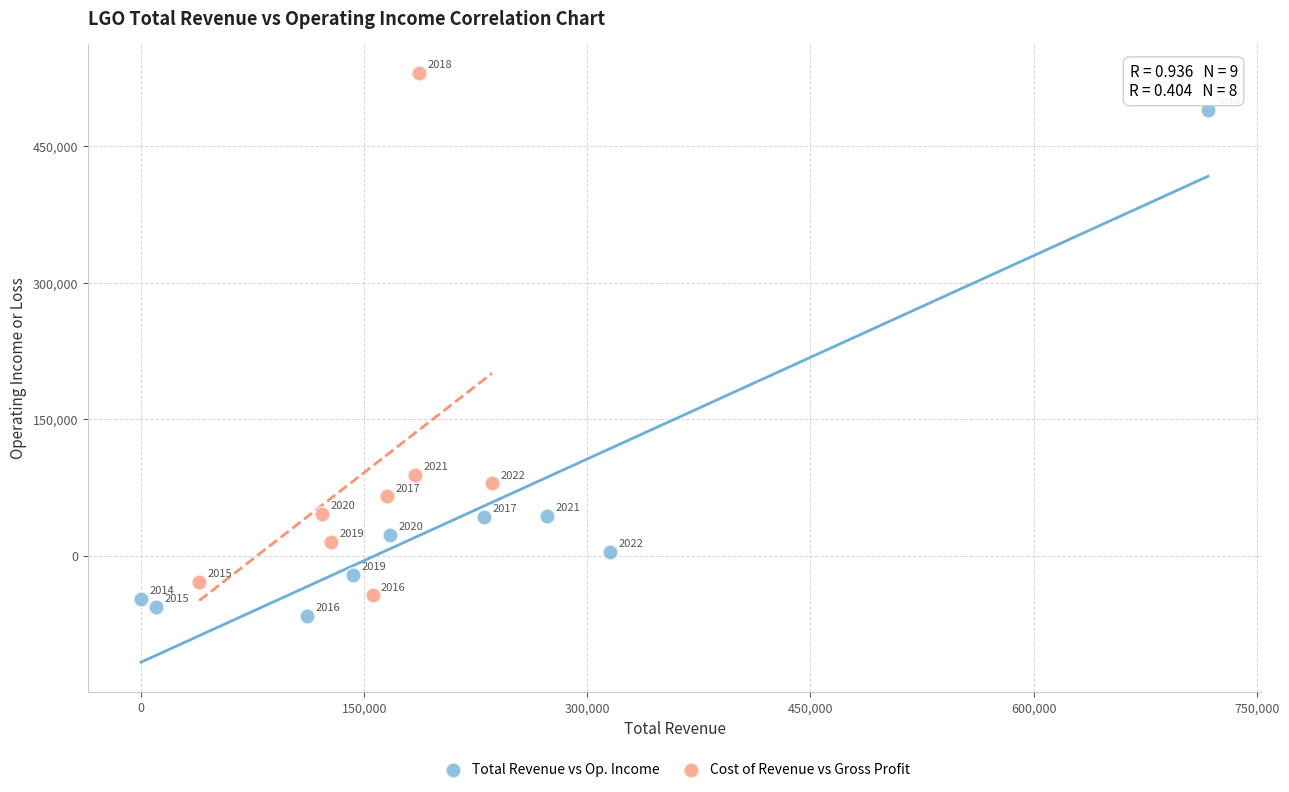

Which series contains the highest Y value?

Cost of Revenue vs Gross Profit